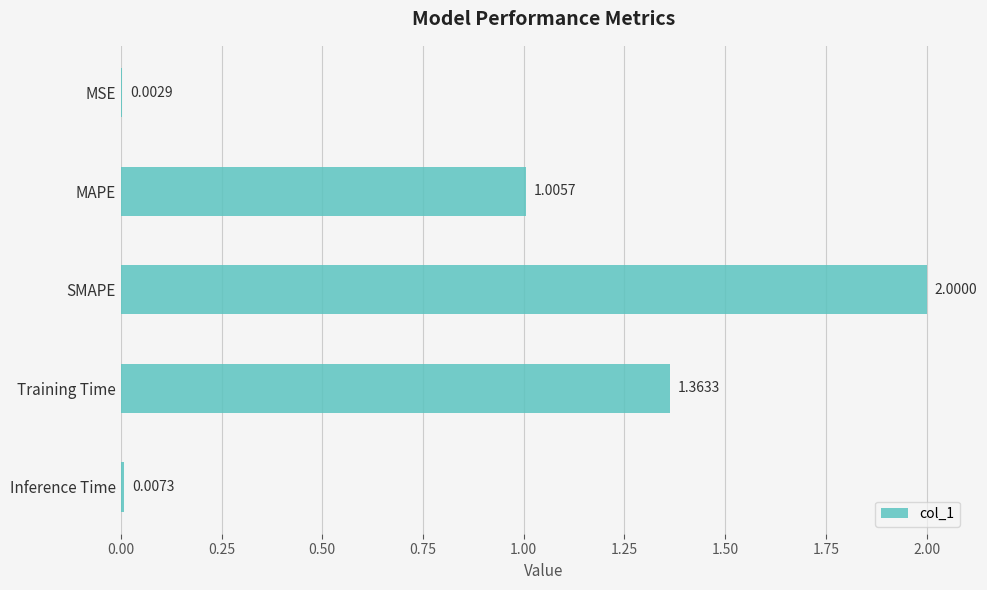

What is the sum of the values at MAPE and Training Time?

2.4